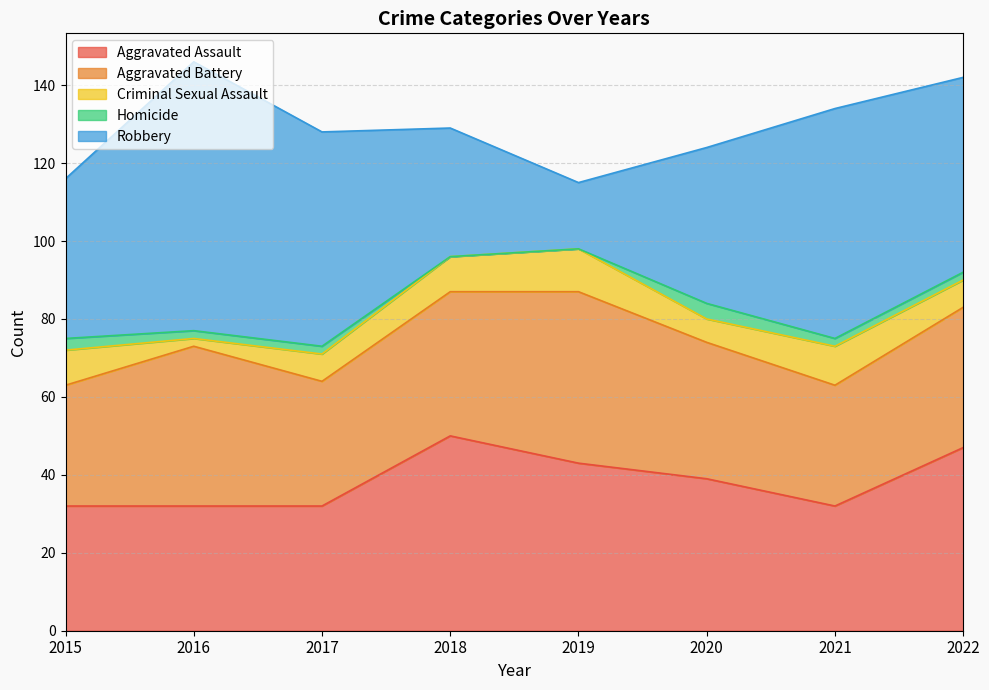

Is it true that Criminal Sexual Assault equals 7 at 2017?

True